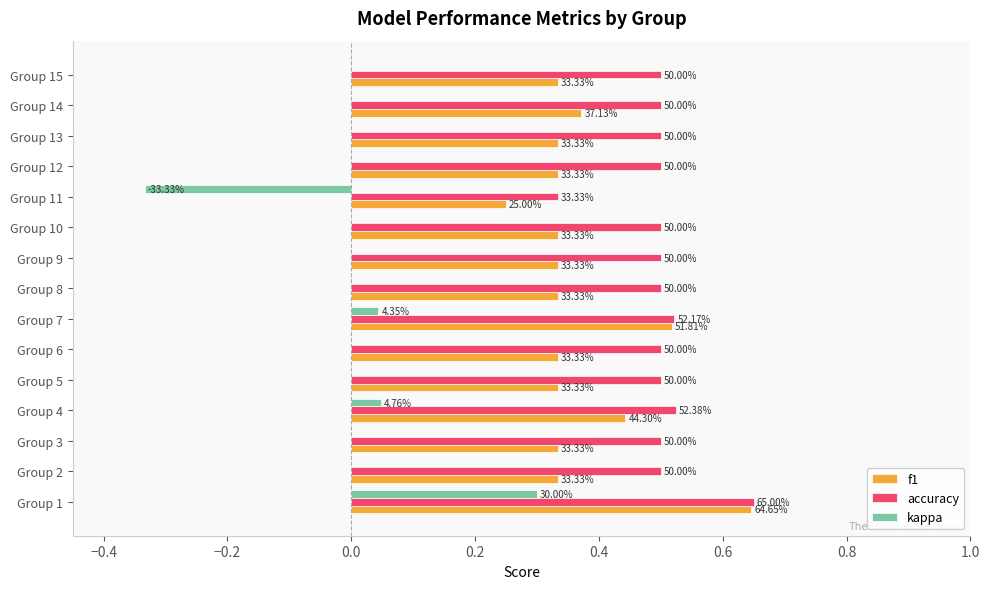

Reading left to right, list all the values displayed in this chart.

f1: 0.6	0.3	0.3	0.4	0.3	0.3	0.5	0.3	0.3	0.3	0.2	0.3	0.3	0.4	0.3
accuracy: 0.7	0.5	0.5	0.5	0.5	0.5	0.5	0.5	0.5	0.5	0.3	0.5	0.5	0.5	0.5
kappa: 0.3	0.0	0.0	0.0	0.0	0.0	0.0	0.0	0.0	0.0	-0.3	0.0	0.0	0.0	0.0